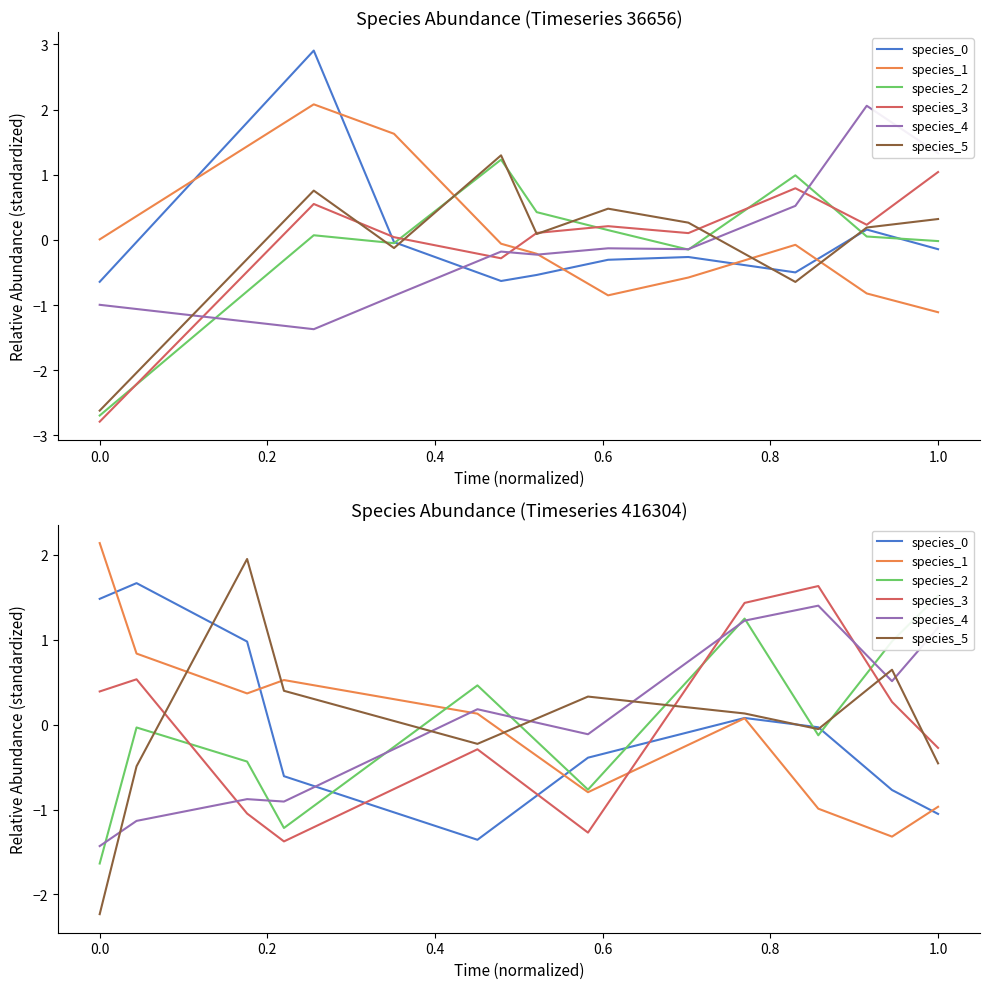

After their last crossing, which series has the higher values: species_4 or species_0?

species_4